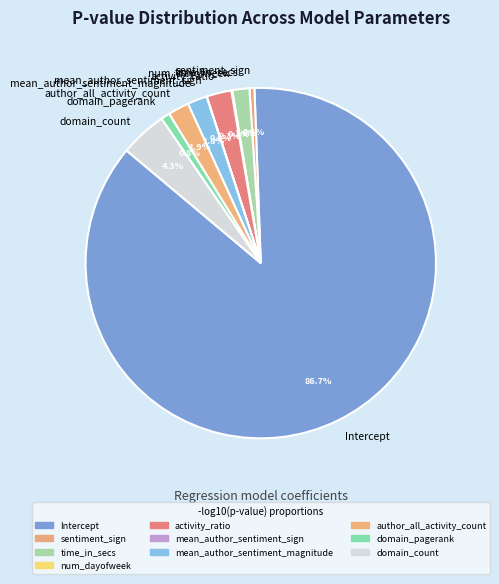

Which category accounts for the majority?

Intercept